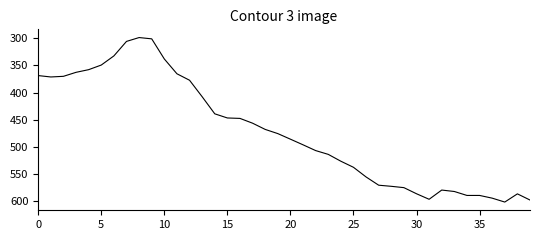

What is the difference between the maximum and minimum values?

303.1